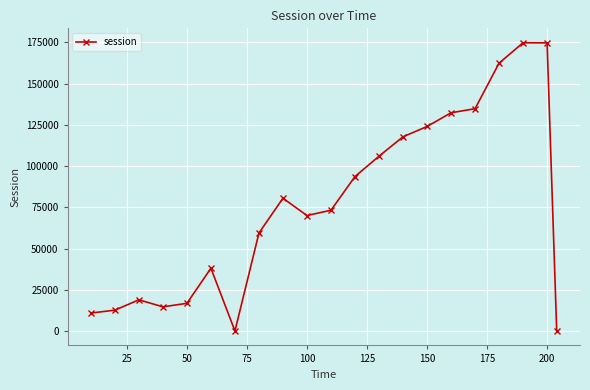

What is the sum of all values?

1615533.6